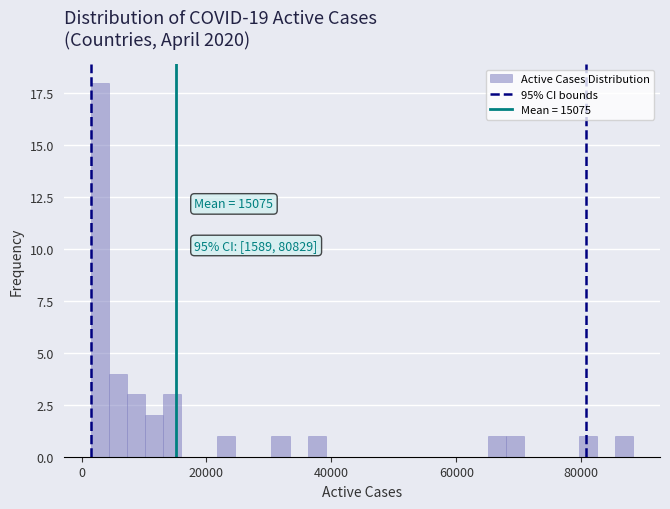

Read against the x-axis, roughly where is the centre of the tallest bar?

2000